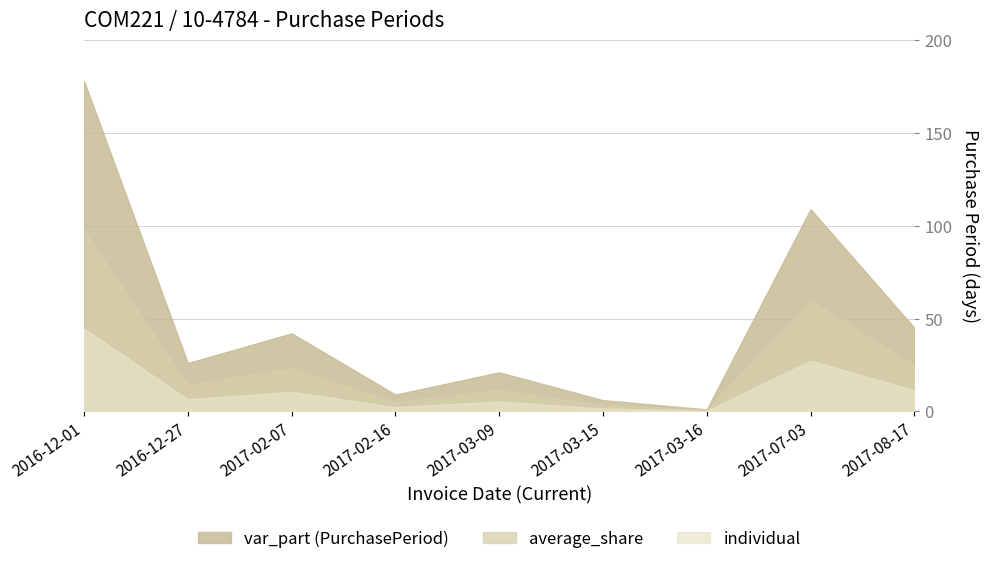

What is the label of the 6th point from the right?

2017-02-16